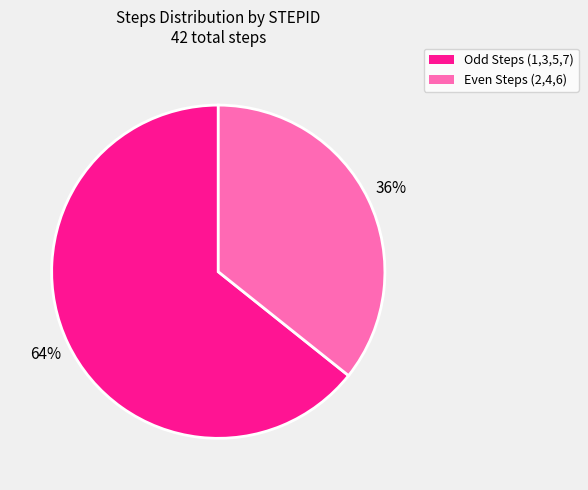

To the nearest percent, what is the average slice percentage?

50%